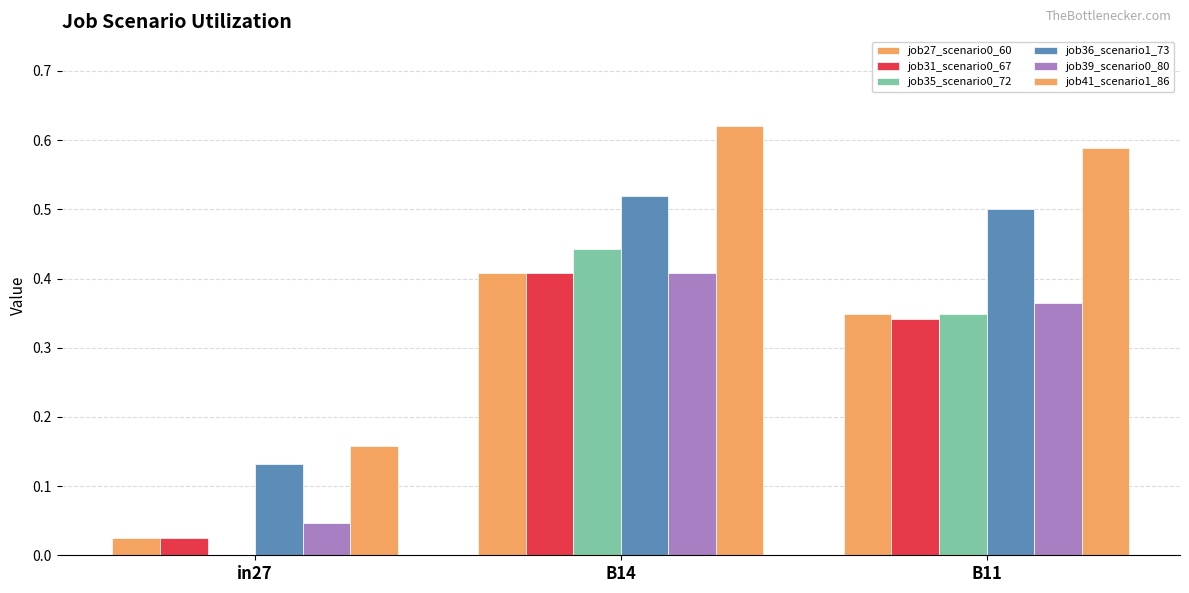

Which series has the widest spread of values?

job41_scenario1_86